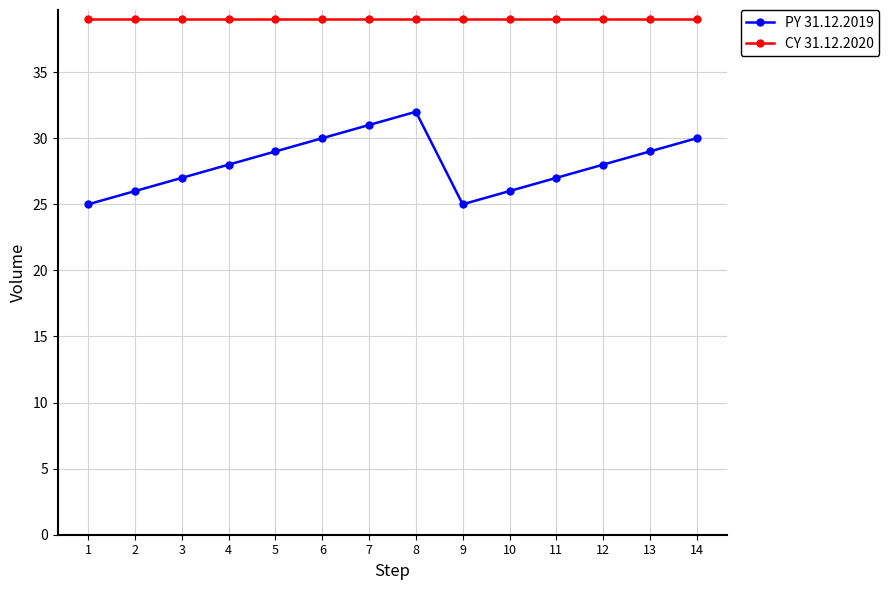

Which series changed the most between 8 and 12?

PY 31.12.2019